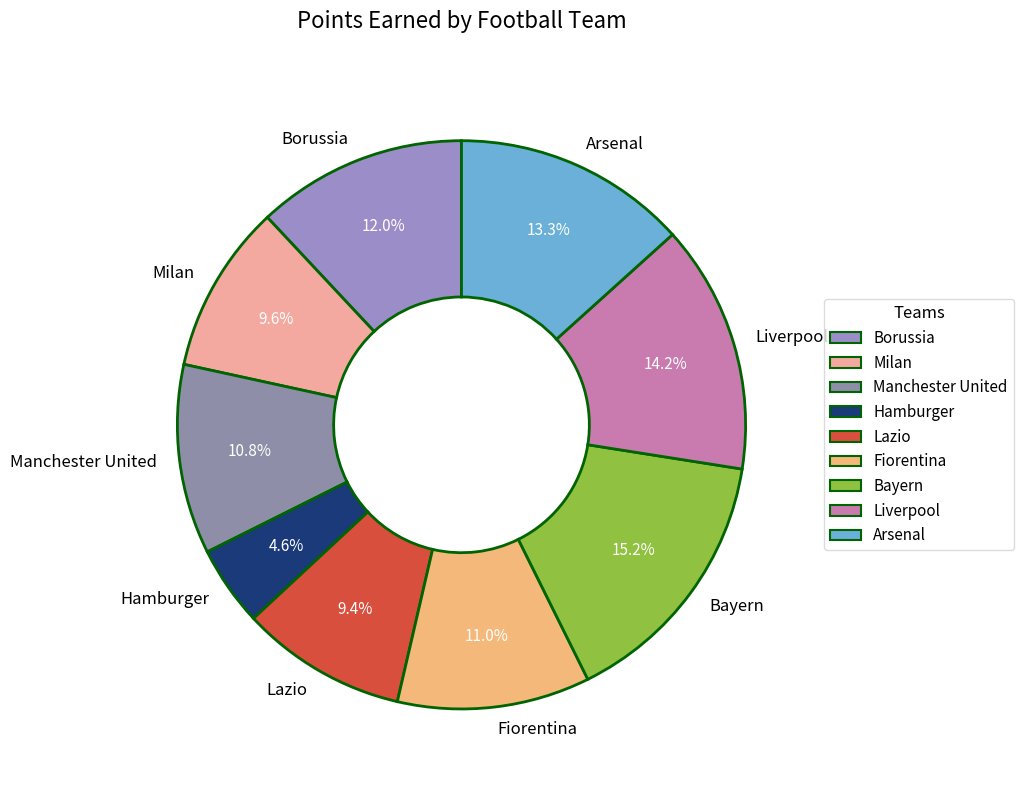

Is it true that Hamburger is 15% of the pie?

False